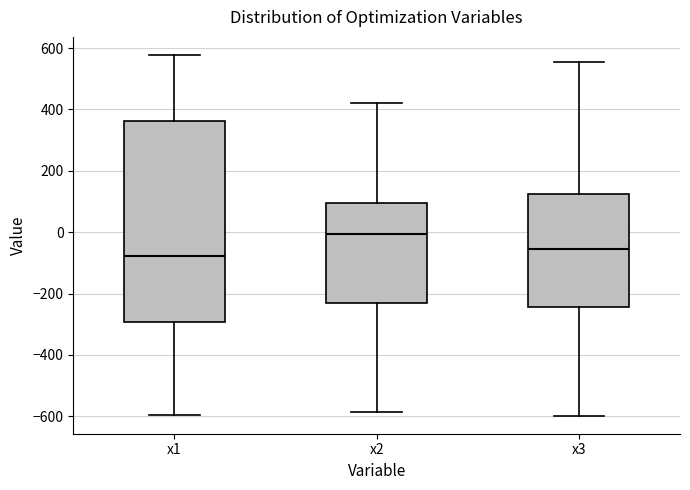

Which box is the tallest, from its lower edge to its upper edge?

x1